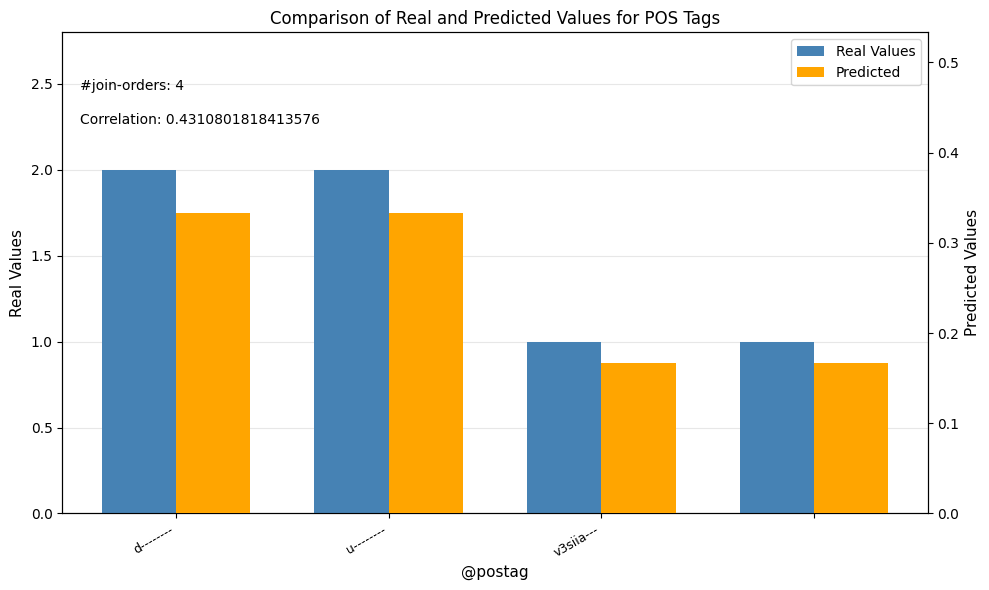

What are all the series names shown in the legend?

Real Values, Predicted